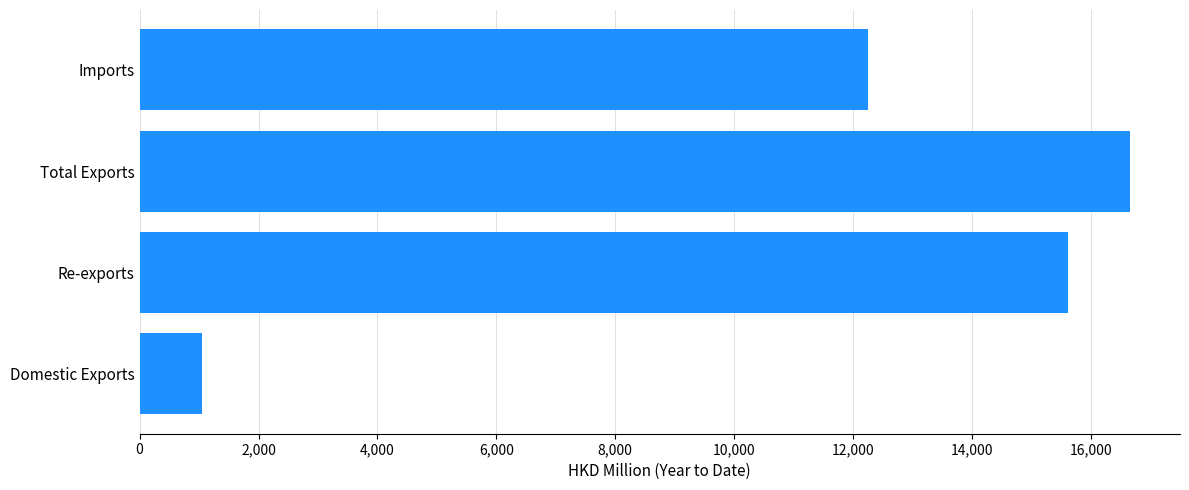

How many bars are there in total?

4